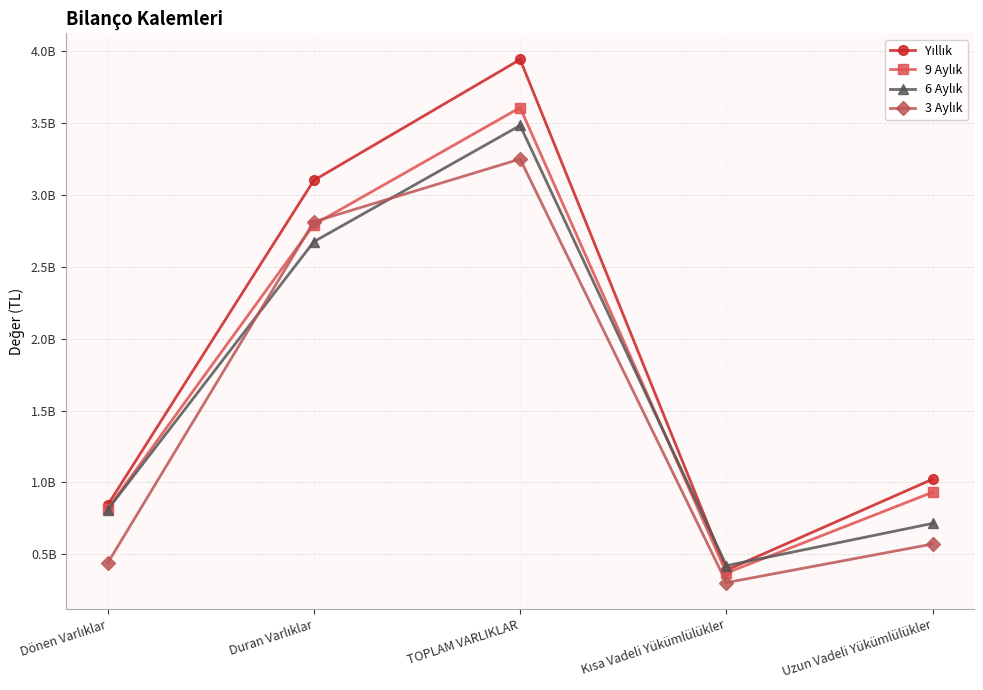

Reading left to right, extract all data points from this chart.

Yıllık: Dönen Varlıklar=841271000	Duran Varlıklar=3102280000	TOPLAM VARLIKLAR=3943551000	Kısa Vadeli Yükümlülükler=388394000	Uzun Vadeli Yükümlülükler=1022251000
9 Aylık: Dönen Varlıklar=814302000	Duran Varlıklar=2794475000	TOPLAM VARLIKLAR=3608777000	Kısa Vadeli Yükümlülükler=368794000	Uzun Vadeli Yükümlülükler=931402000
6 Aylık: Dönen Varlıklar=808986000	Duran Varlıklar=2675302000	TOPLAM VARLIKLAR=3484288000	Kısa Vadeli Yükümlülükler=420036000	Uzun Vadeli Yükümlülükler=714385000
3 Aylık: Dönen Varlıklar=436372000	Duran Varlıklar=2814124000	TOPLAM VARLIKLAR=3250496000	Kısa Vadeli Yükümlülükler=301847000	Uzun Vadeli Yükümlülükler=570795000